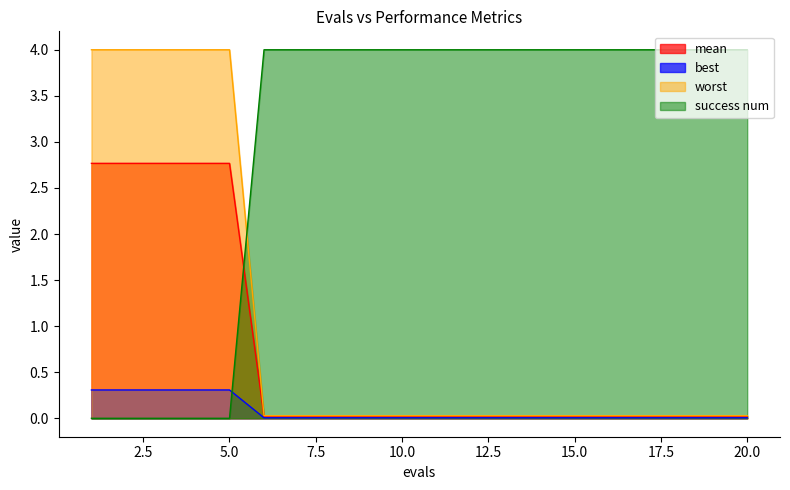

Which series ends up on top after the final intersection of mean and success num?

success num